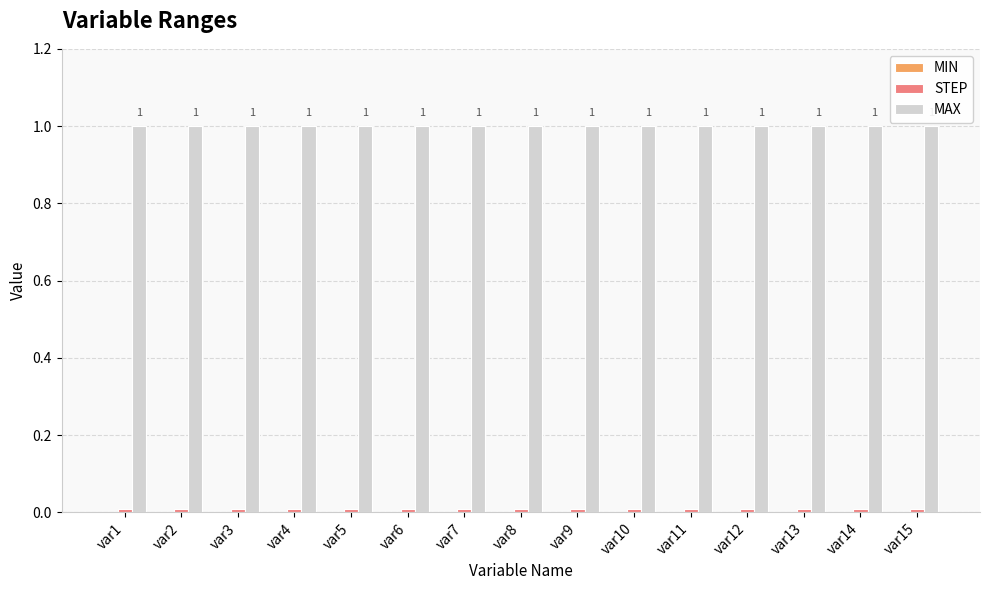

What is the lowest value of the MAX series?

1.0